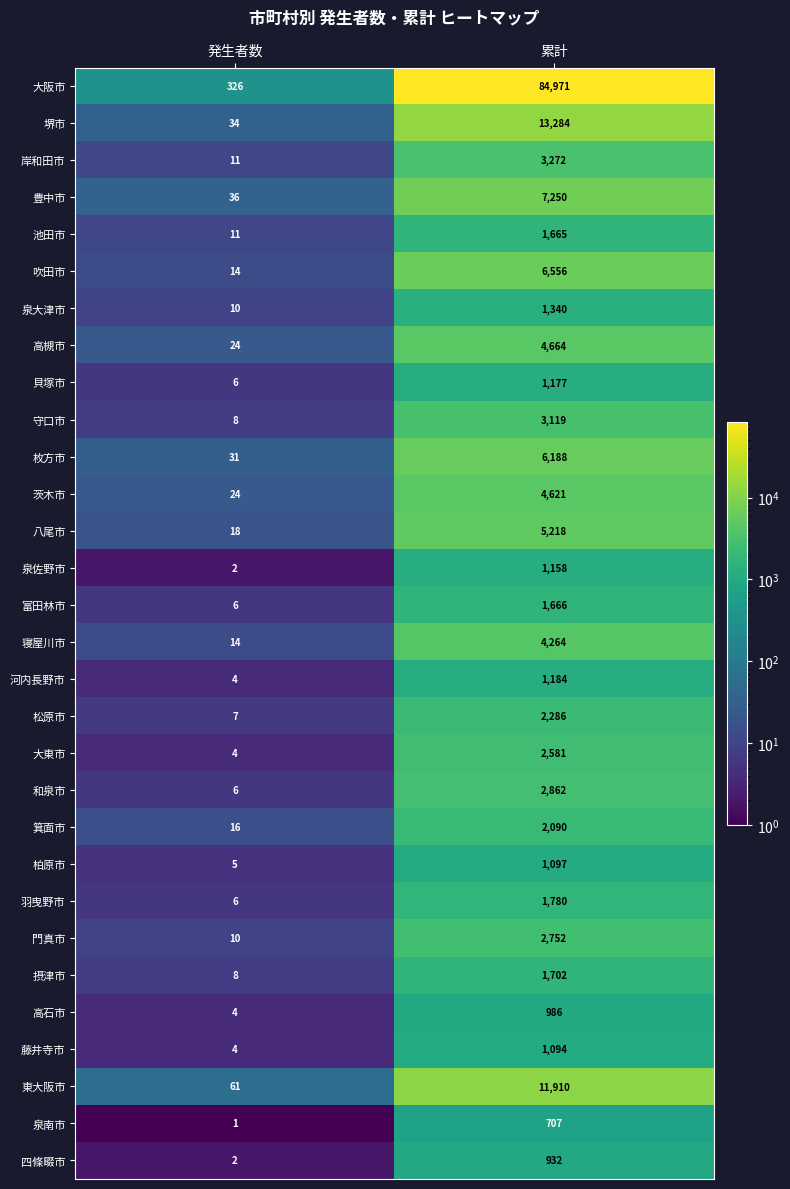

What is the greatest value displayed?

84971